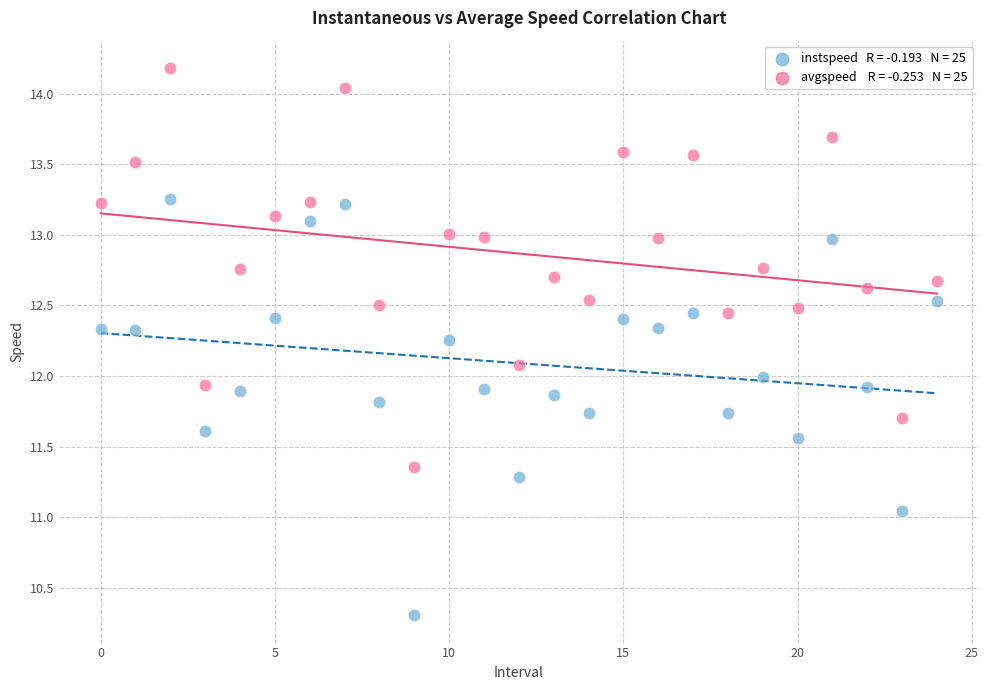

Across all data points, what is the range of Y values (max minus min)?

3.9